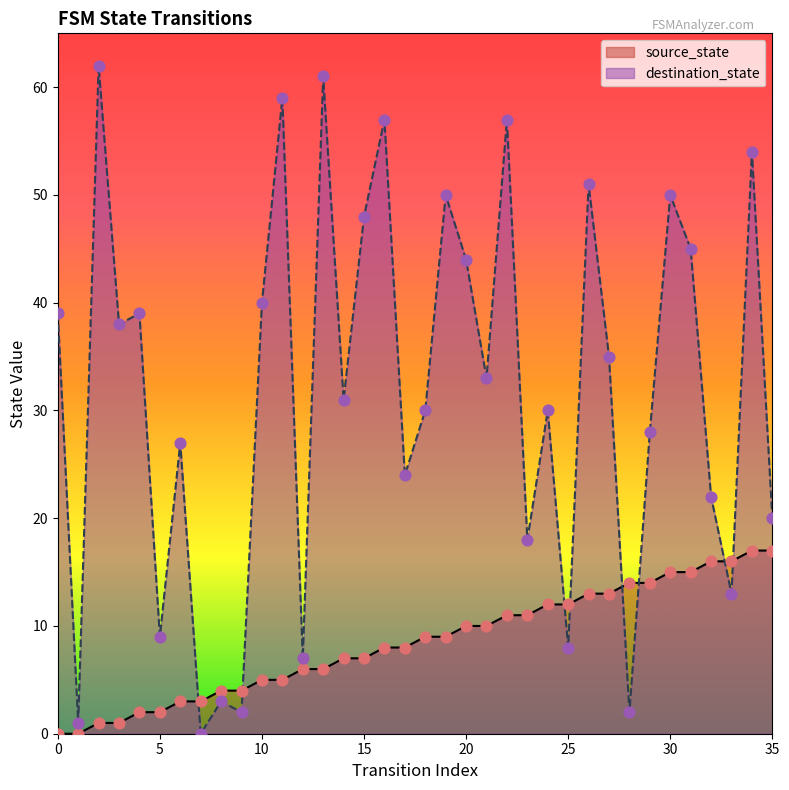

Which series has the largest total across all categories?

destination_state